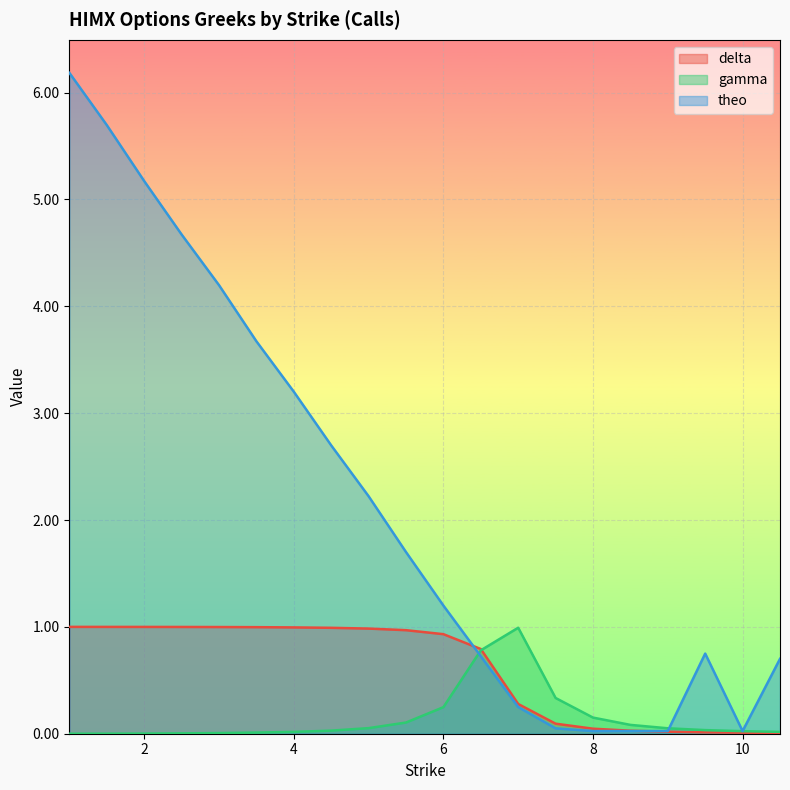

What is the value of the delta point at the 12th from the left?

0.8